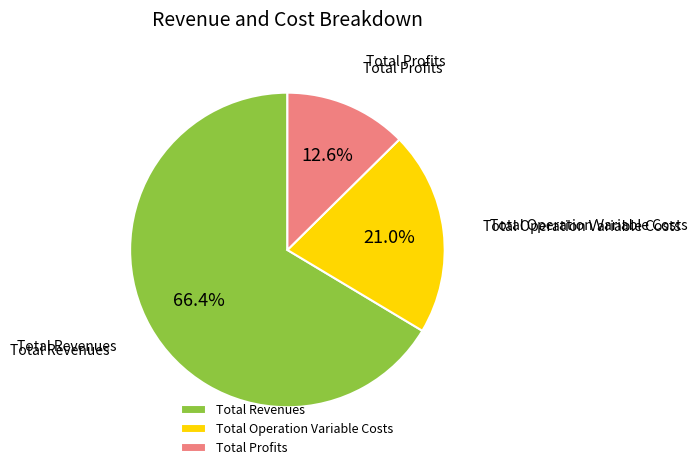

Is Total Operation Variable Costs the majority of the pie?

No